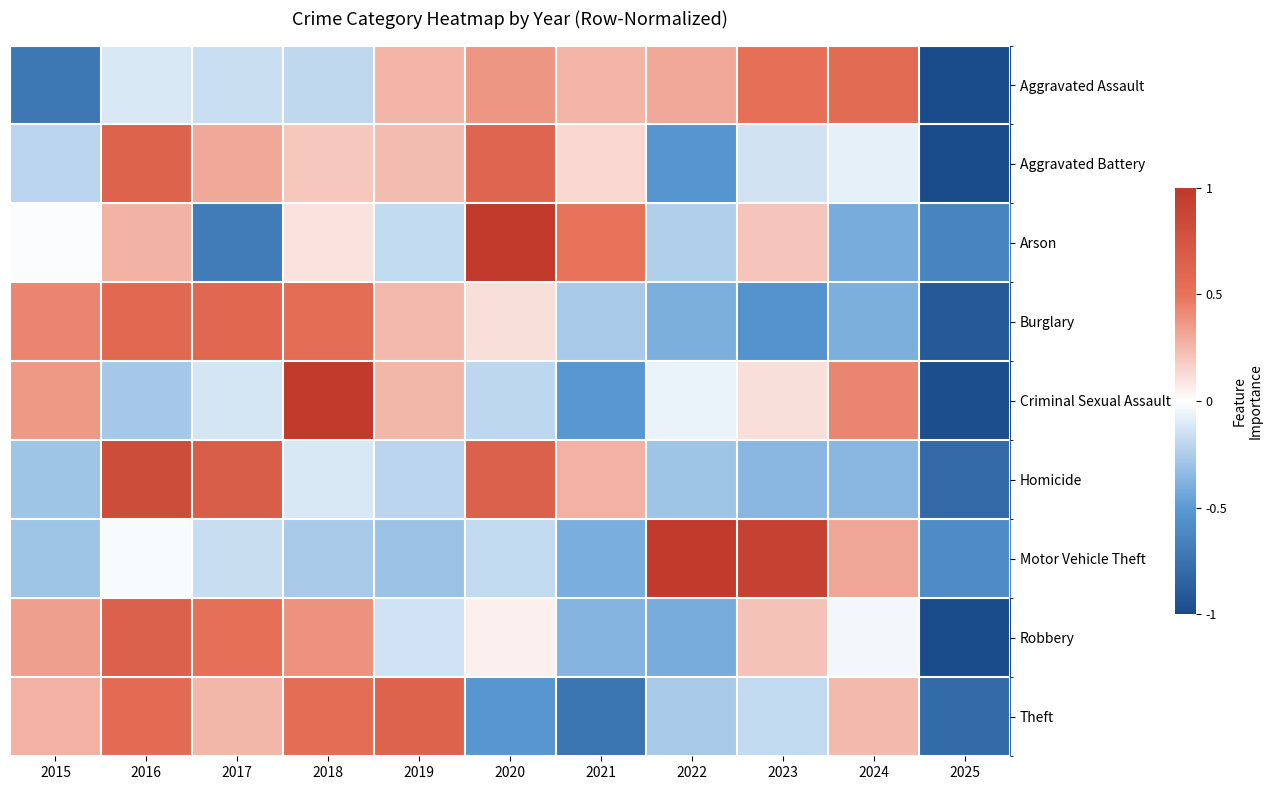

Reading left to right, list all the values displayed in this chart.

Aggravated Assault: 2015=-0.7	2016=-0.1	2017=-0.2	2018=-0.2	2019=0.3	2020=0.4	2021=0.3	2022=0.3	2023=0.5	2024=0.6	2025=-1.0
Aggravated Battery: 2015=-0.2	2016=0.6	2017=0.3	2018=0.2	2019=0.2	2020=0.6	2021=0.1	2022=-0.5	2023=-0.1	2024=-0.1	2025=-1.0
Arson: 2015=-0.0	2016=0.3	2017=-0.7	2018=0.1	2019=-0.2	2020=1.0	2021=0.5	2022=-0.2	2023=0.2	2024=-0.4	2025=-0.6
Burglary: 2015=0.4	2016=0.6	2017=0.6	2018=0.5	2019=0.2	2020=0.1	2021=-0.3	2022=-0.4	2023=-0.5	2024=-0.4	2025=-0.9
Criminal Sexual Assault: 2015=0.4	2016=-0.3	2017=-0.1	2018=1.0	2019=0.3	2020=-0.2	2021=-0.5	2022=-0.1	2023=0.1	2024=0.4	2025=-1.0
Homicide: 2015=-0.3	2016=0.8	2017=0.7	2018=-0.1	2019=-0.2	2020=0.6	2021=0.3	2022=-0.3	2023=-0.4	2024=-0.4	2025=-0.8
Motor Vehicle Theft: 2015=-0.3	2016=-0.0	2017=-0.2	2018=-0.3	2019=-0.3	2020=-0.2	2021=-0.4	2022=1.0	2023=0.9	2024=0.3	2025=-0.6
Robbery: 2015=0.3	2016=0.6	2017=0.5	2018=0.4	2019=-0.1	2020=0.1	2021=-0.4	2022=-0.4	2023=0.2	2024=-0.0	2025=-1.0
Theft: 2015=0.3	2016=0.6	2017=0.3	2018=0.5	2019=0.6	2020=-0.5	2021=-0.7	2022=-0.3	2023=-0.2	2024=0.2	2025=-0.8